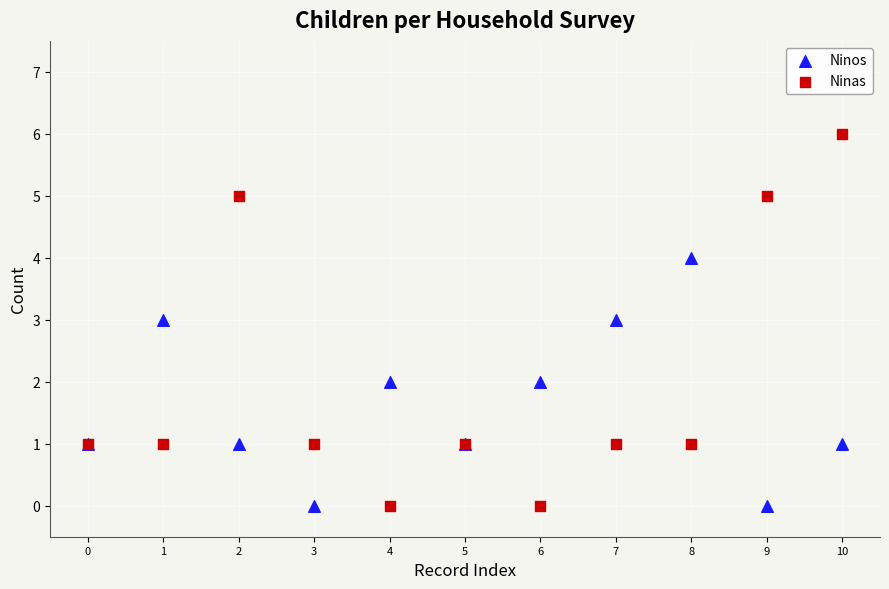

Which series has the largest Y range (max minus min)?

Ninas